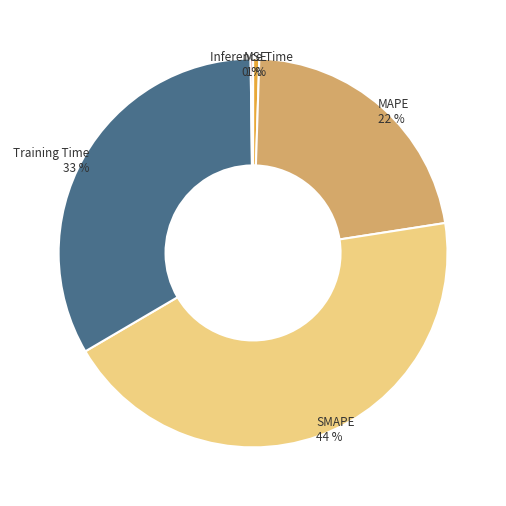

To the nearest percent, what is the difference between the largest and smallest slice percentages?

44%